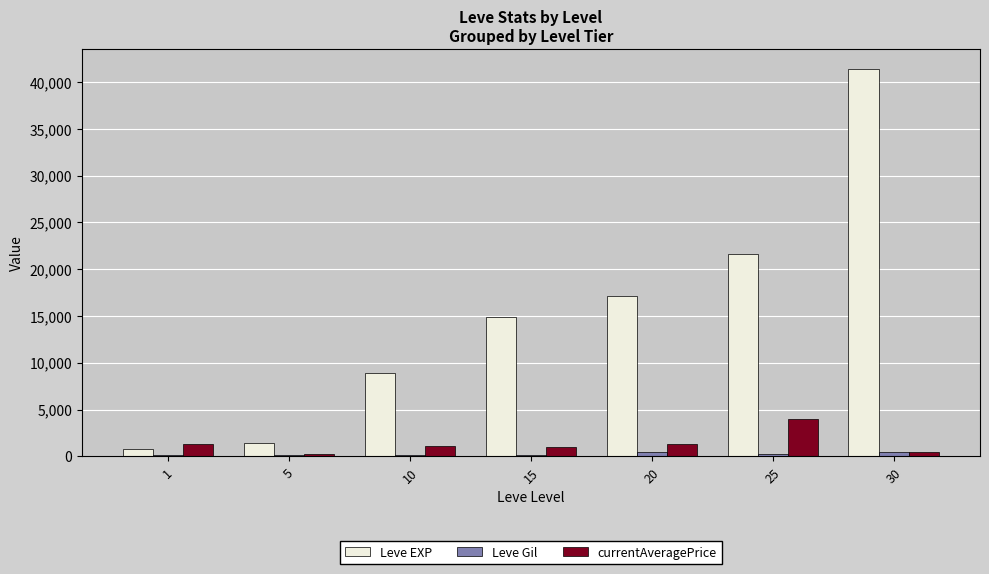

How many distinct data groups are displayed?

3